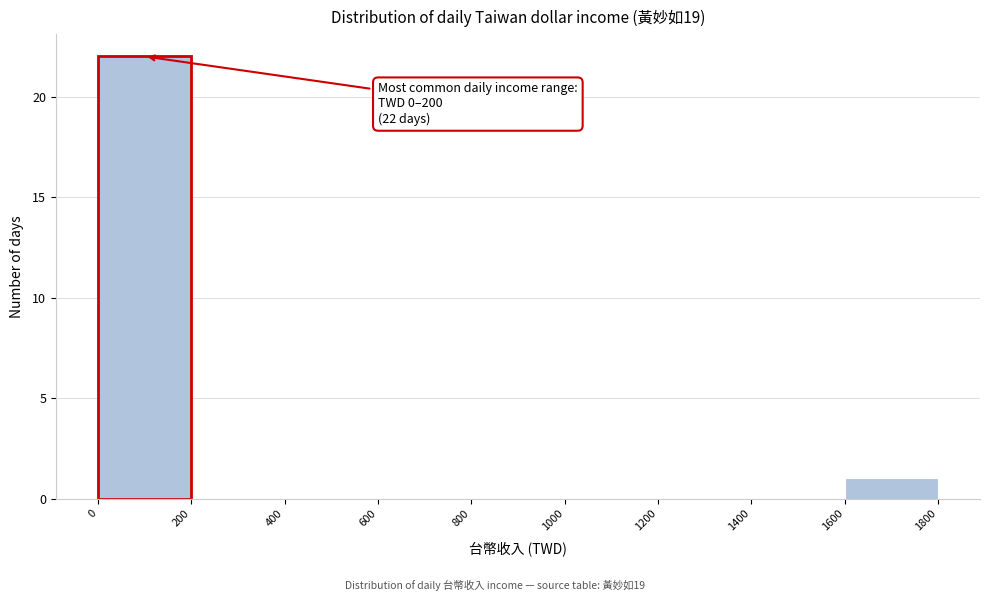

Over which range of the x-axis is the bar tallest?

0 to 200